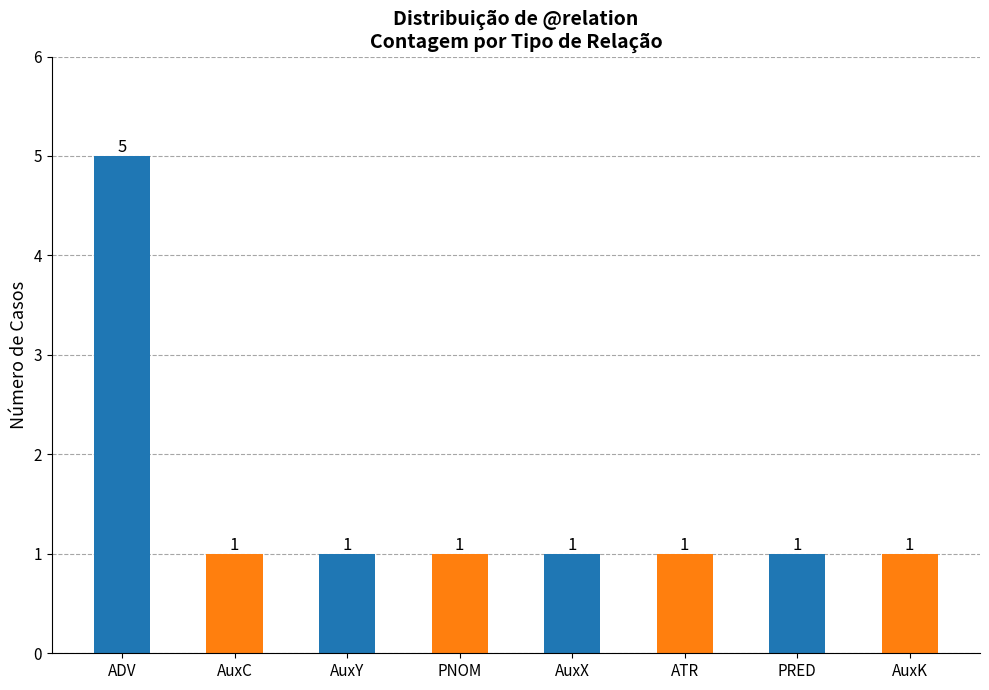

What is the label of the 8th bar from the right?

ADV